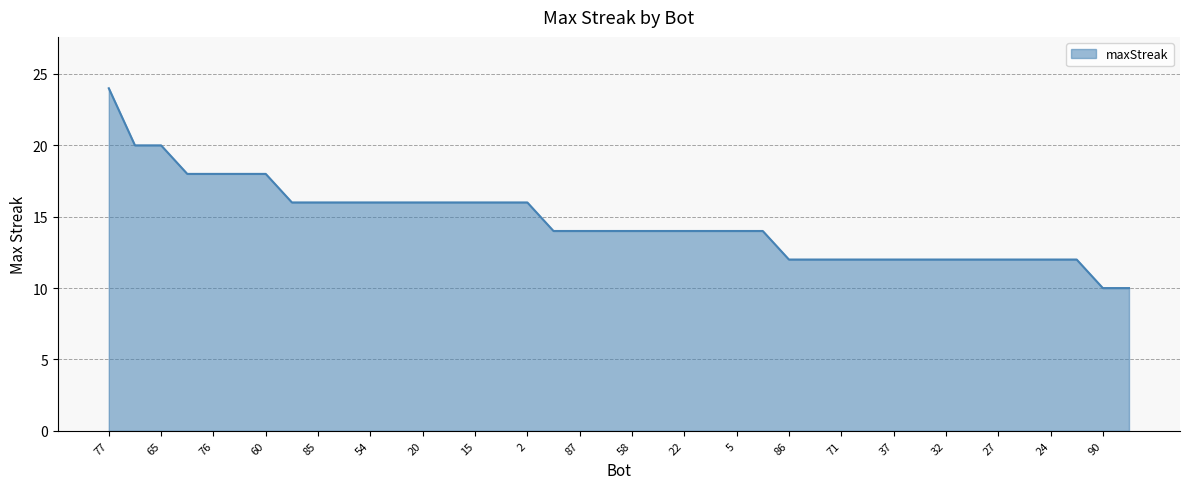

What is the greatest value displayed?

24